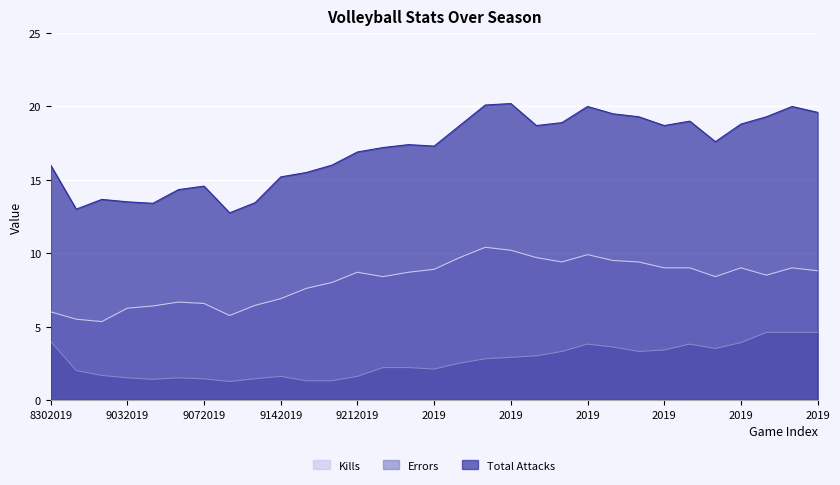

What is the highest value of the Total Attacks series?

20.2